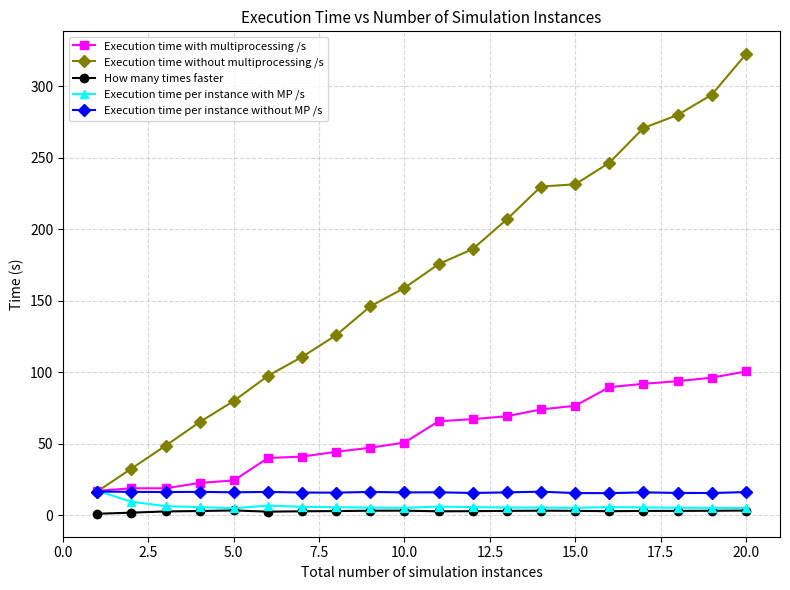

True or false: Execution time with multiprocessing /s and How many times faster intersect in this chart.

False